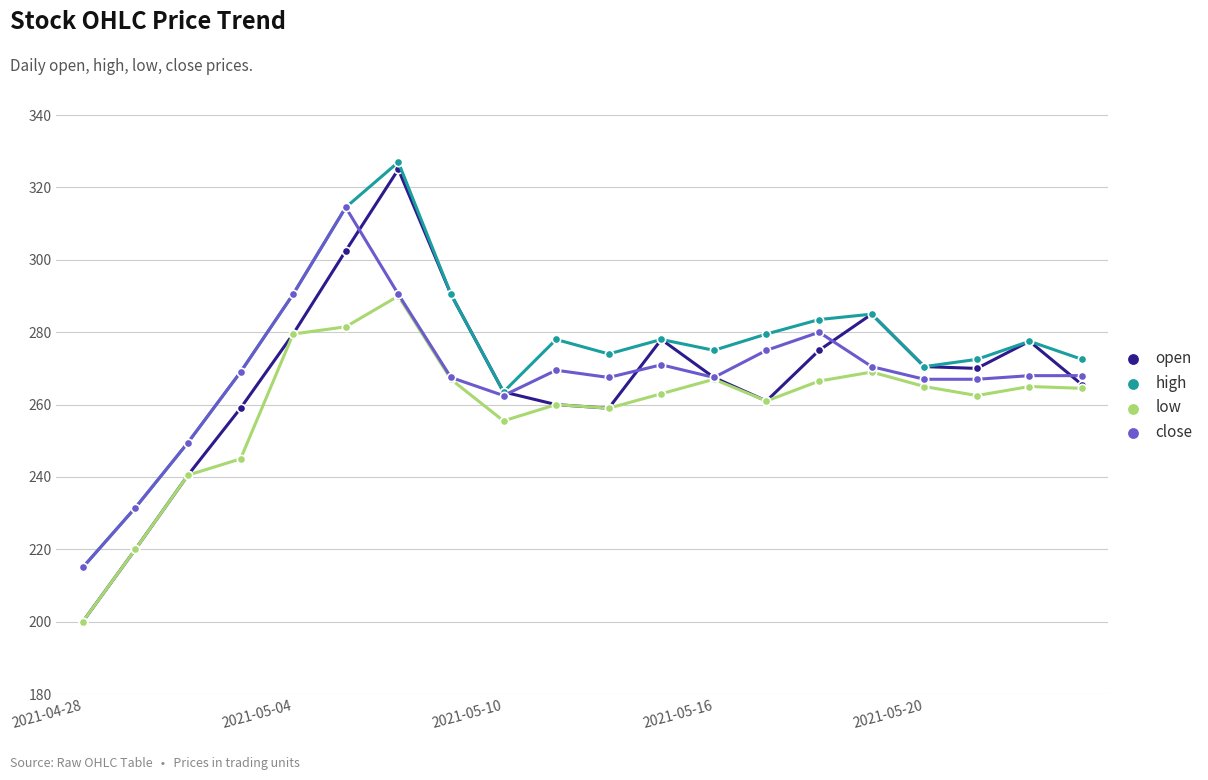

At how many categories does at least one series exceed 281?

6